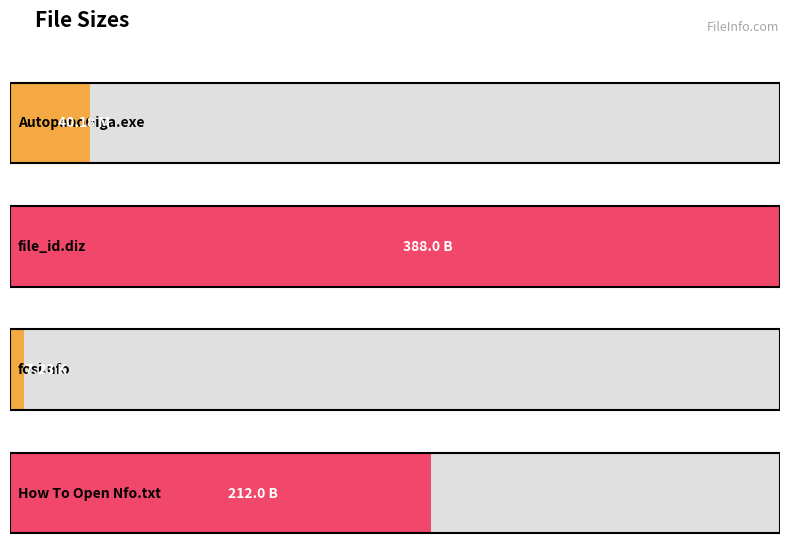

What is the value of the 2nd bar from the left?

388.0